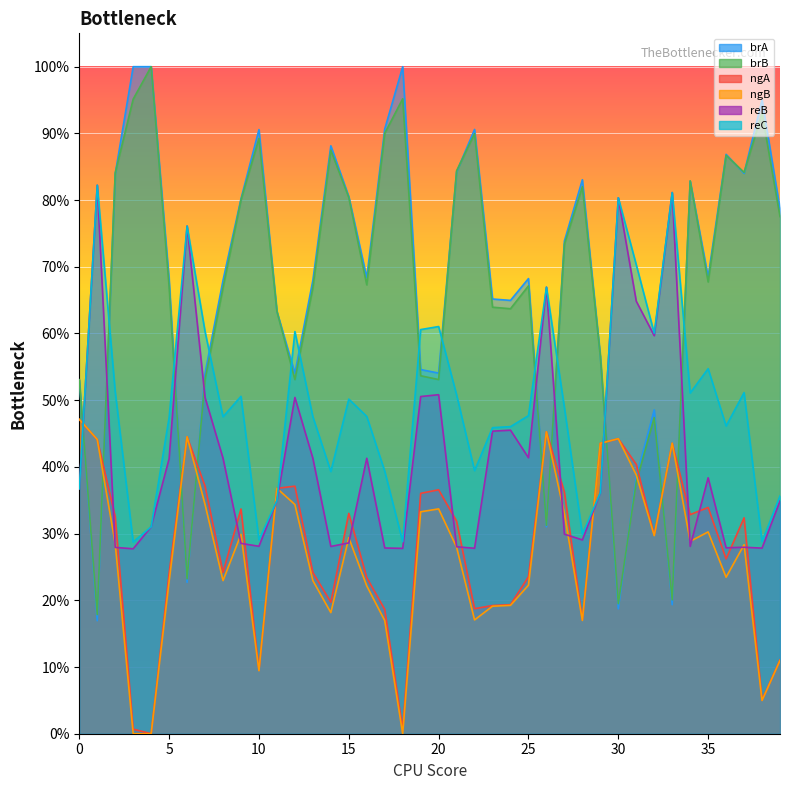

What is the value of the brB point at the 17th from the left?

0.7